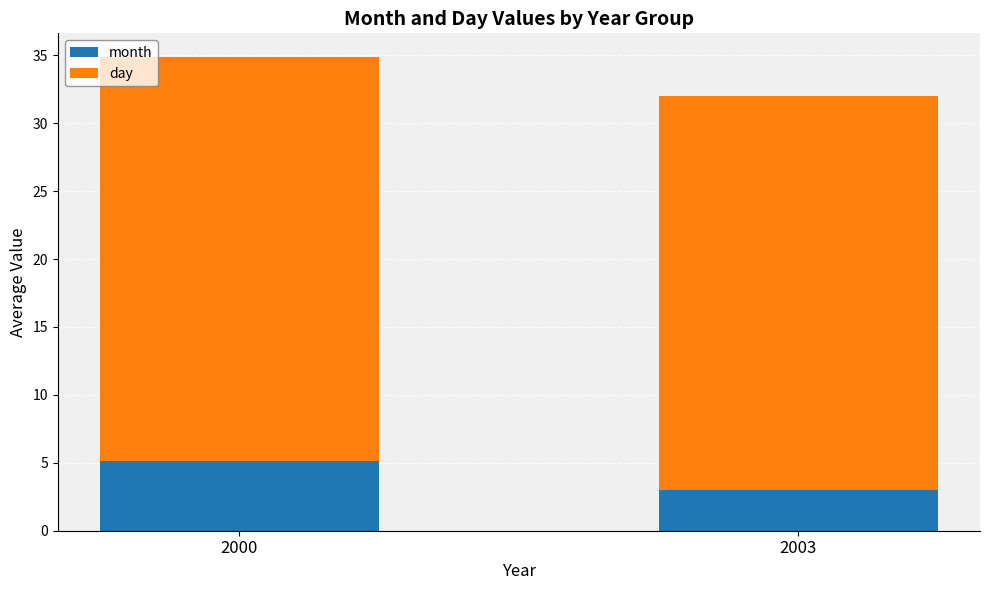

At which category is the sum across all series the highest?

2000